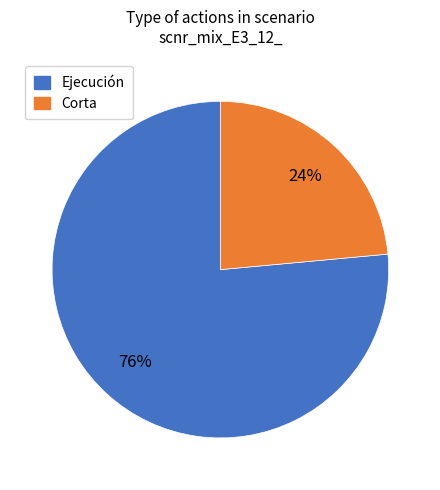

To the nearest percent, what is the average slice percentage?

50%